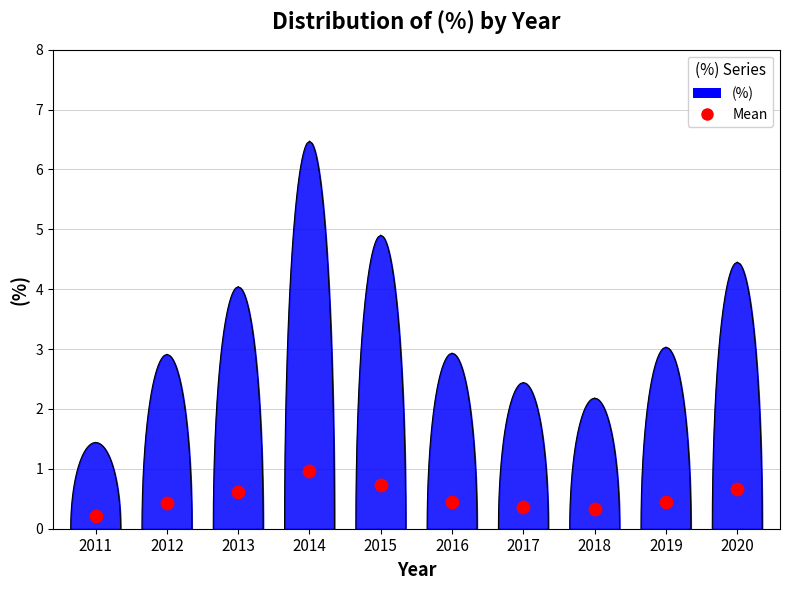

Which has a higher value, 2014 or 2017?

2014